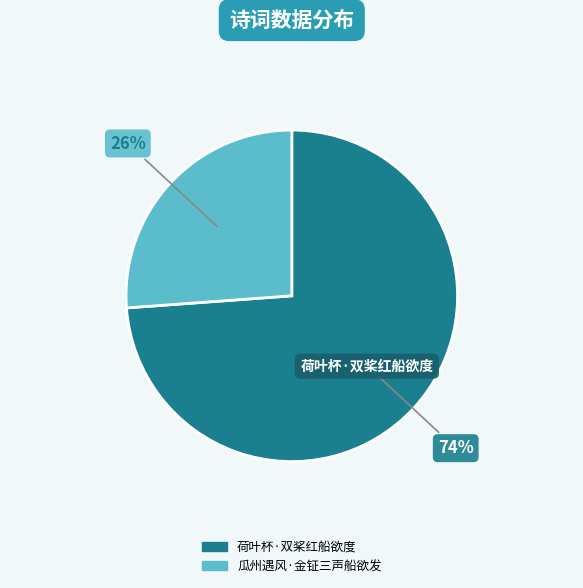

Is it true that 瓜州遇风·金钲三声船欲发 is 32% of the pie?

False